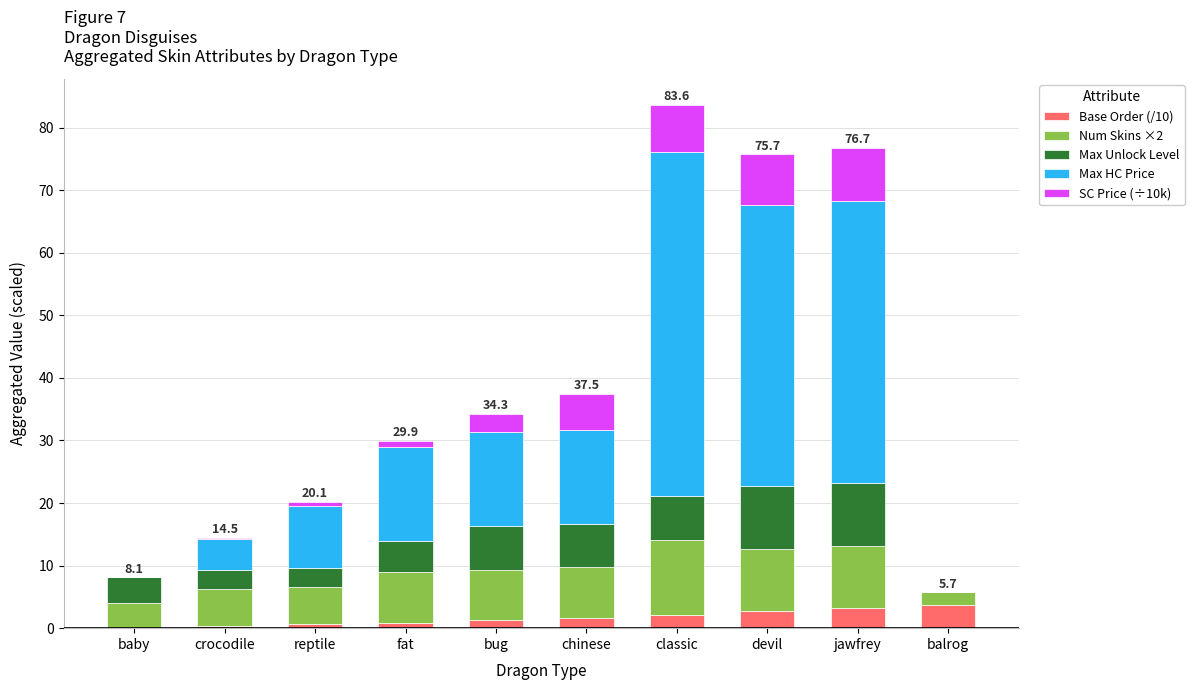

What is the maximum value for Base Order (/10)?

3.7